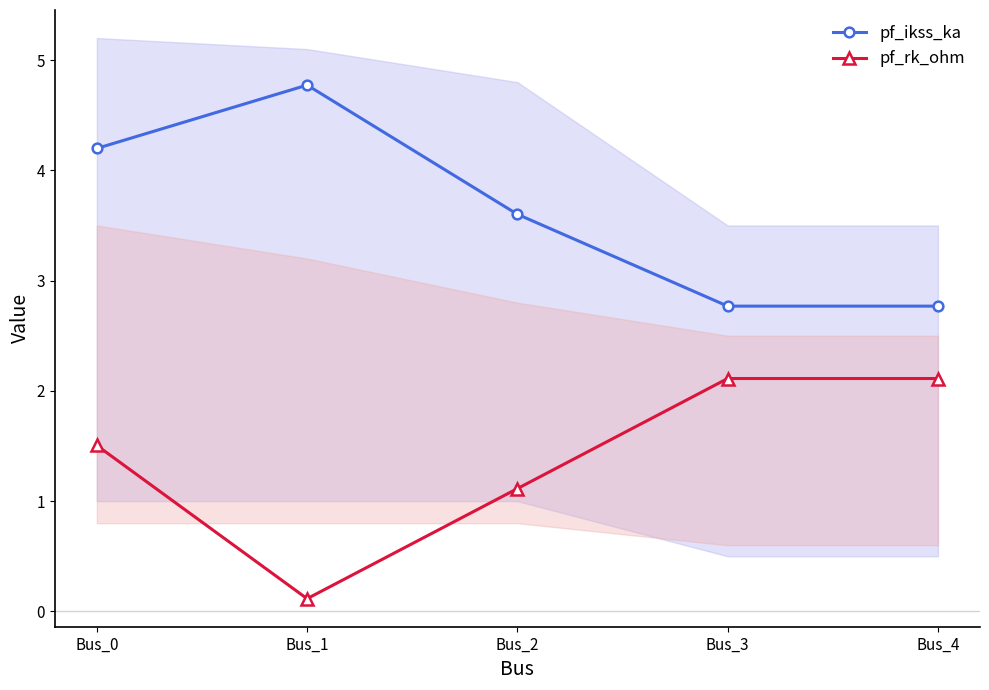

Is it true that pf_ikss_ka equals 4.8 at Bus_1?

True